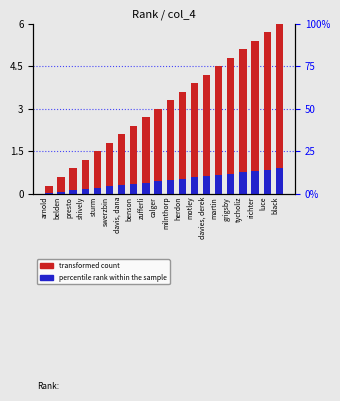

True or false: percentile rank within the sample has a value of 0.4 at calger.

True